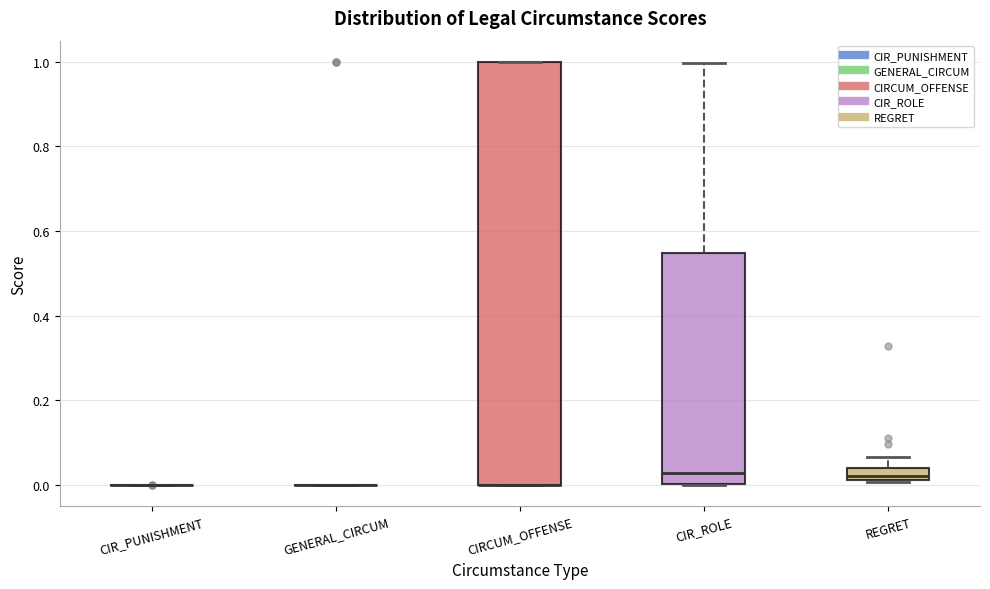

Comparing the boxes themselves (not the whiskers), which one is the tallest?

CIRCUM_OFFENSE